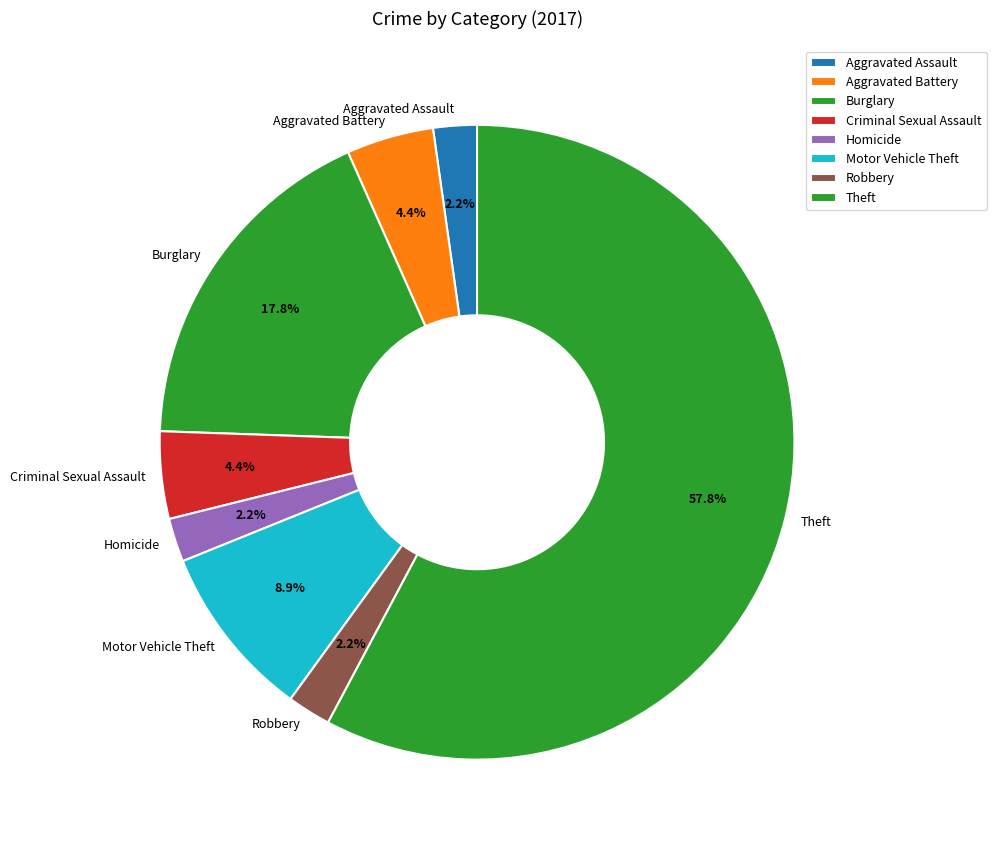

Is Aggravated Battery the majority of the pie?

No